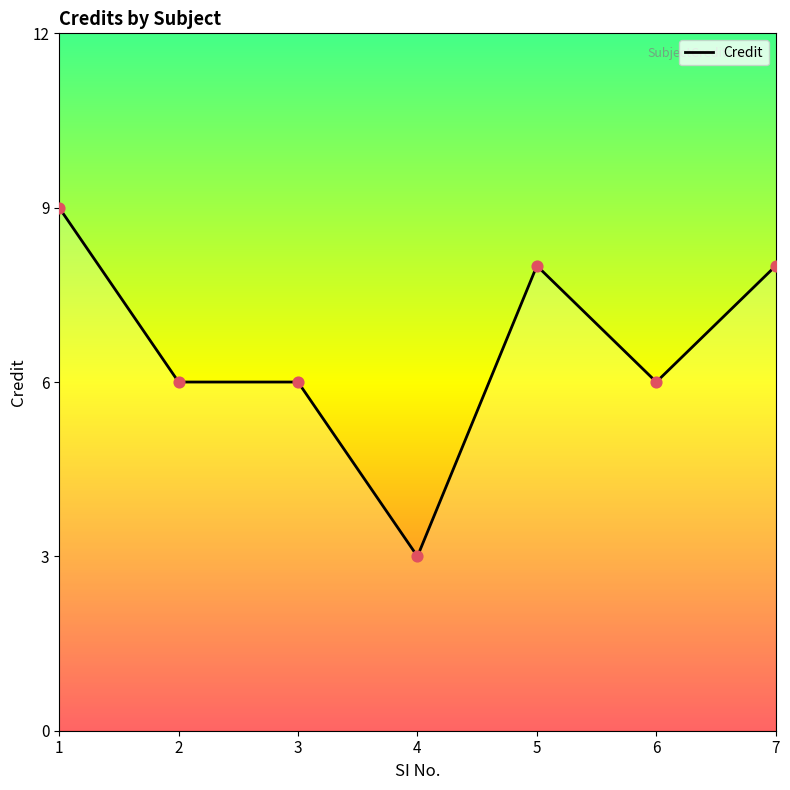

What is the change in value from 3 to 4?

-3